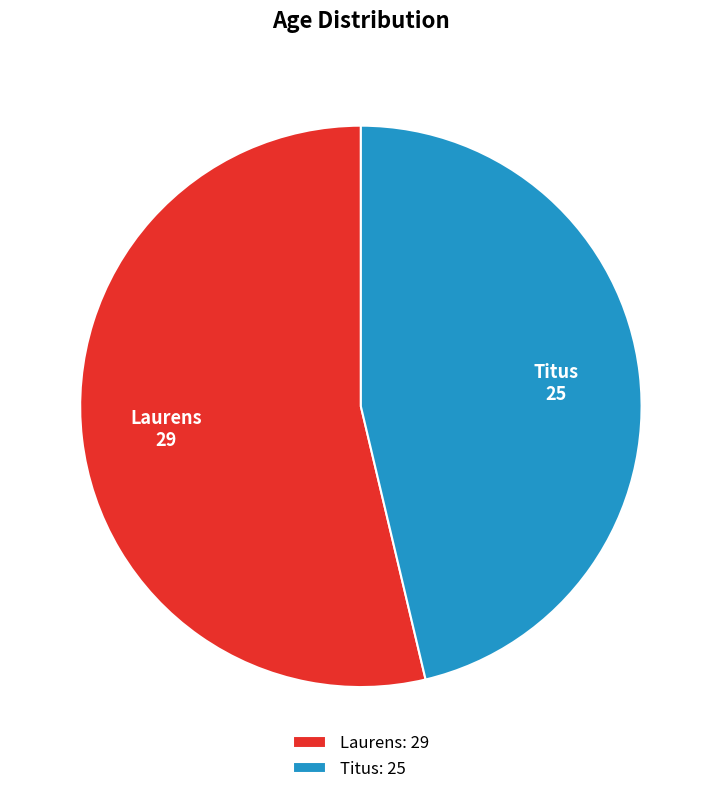

Is the sum of Titus and Laurens greater than half?

Yes